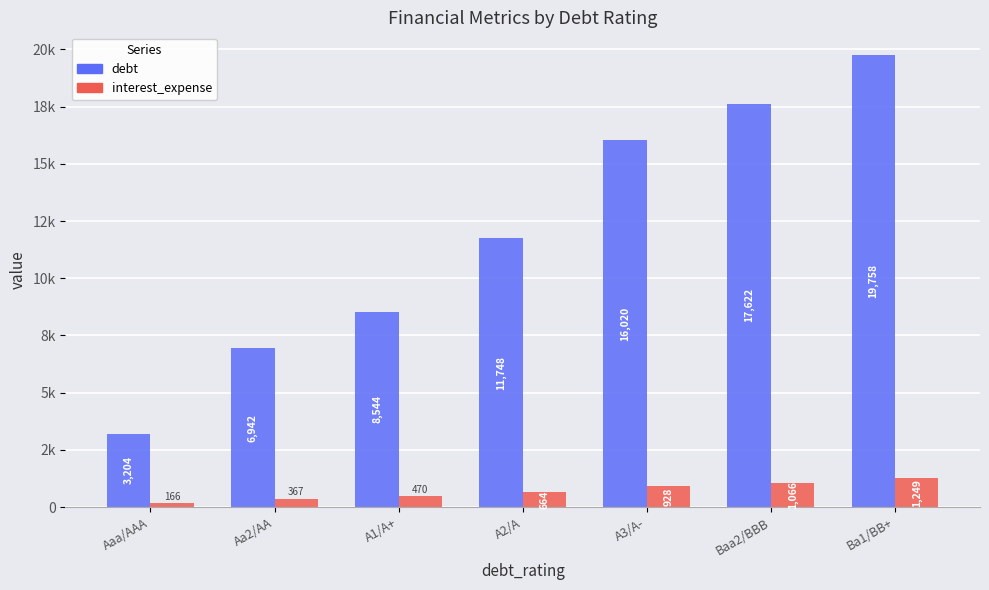

What is the label of the 5th bar from the right?

A1/A+